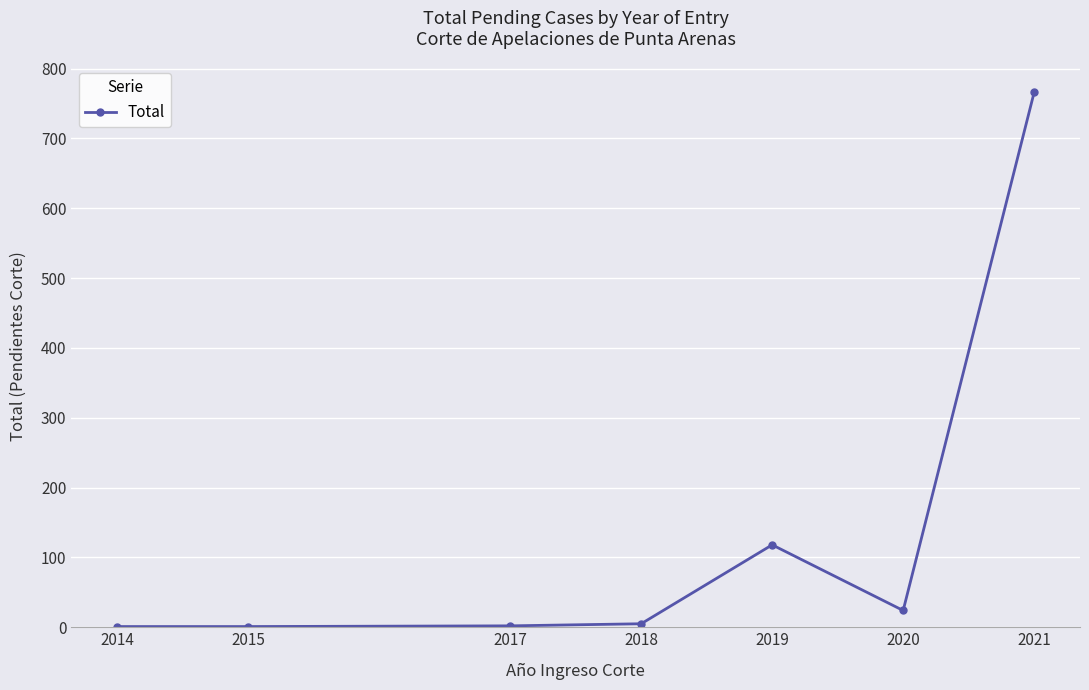

Which has a higher value, 2020 or 2021?

2021